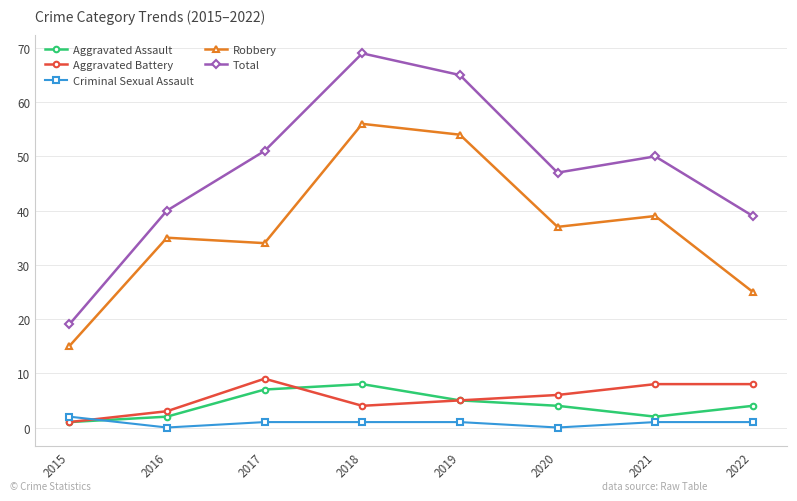

How many distinct data groups are displayed?

5